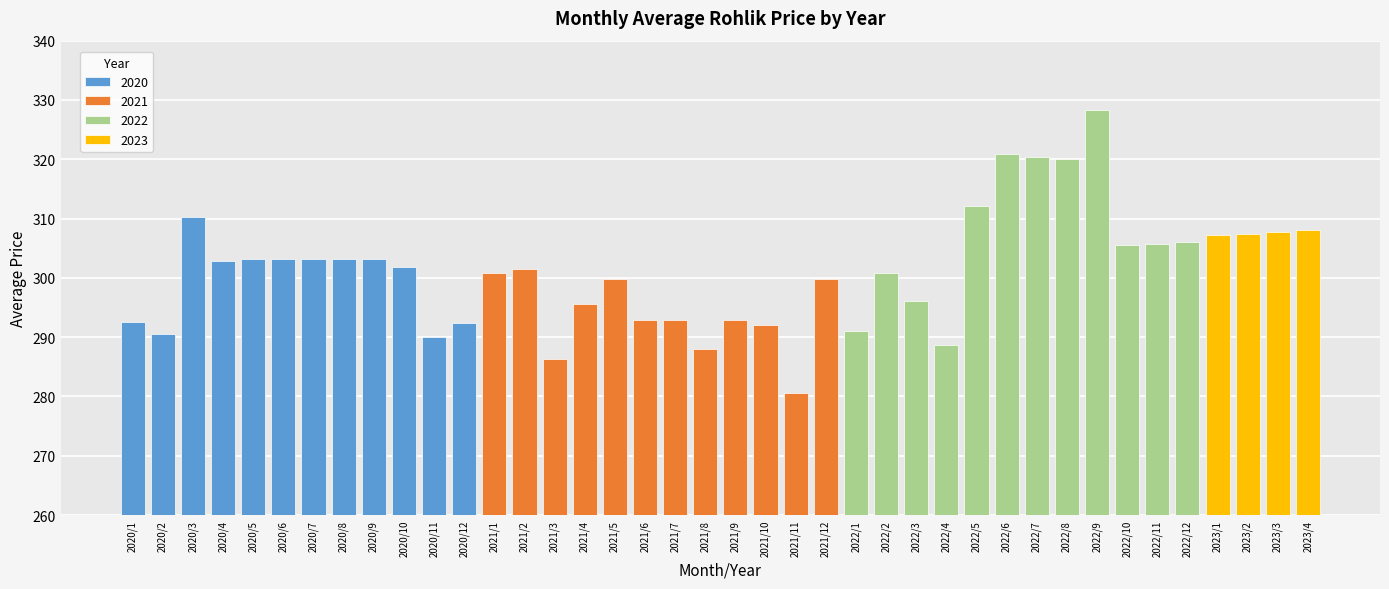

Reading right to left, extract all data points from this chart.

308.0	307.7	307.5	307.2	306.0	305.7	305.5	328.2	320.0	320.4	320.8	312.1	288.7	296.1	300.9	291.0	299.9	280.7	292.1	292.9	288.1	292.9	292.9	299.8	295.6	286.4	301.4	300.8	292.5	290.0	301.8	303.2	303.2	303.2	303.2	303.2	302.9	310.2	290.6	292.5